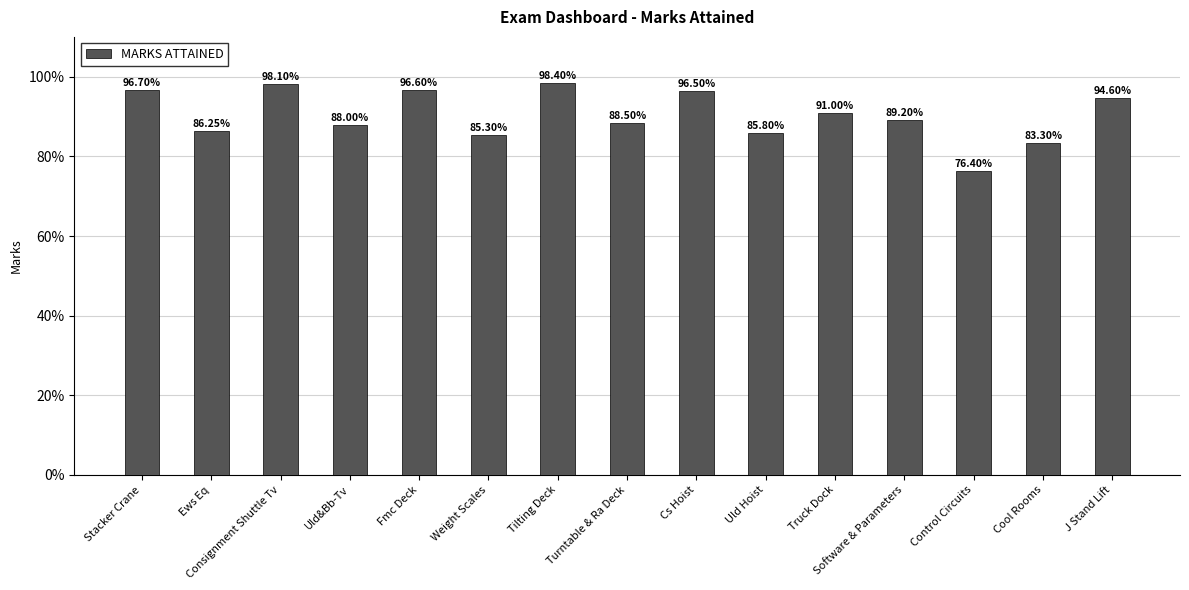

Reading left to right, transcribe all the data shown in this chart.

1.0	0.9	1.0	0.9	1.0	0.9	1.0	0.9	1.0	0.9	0.9	0.9	0.8	0.8	0.9